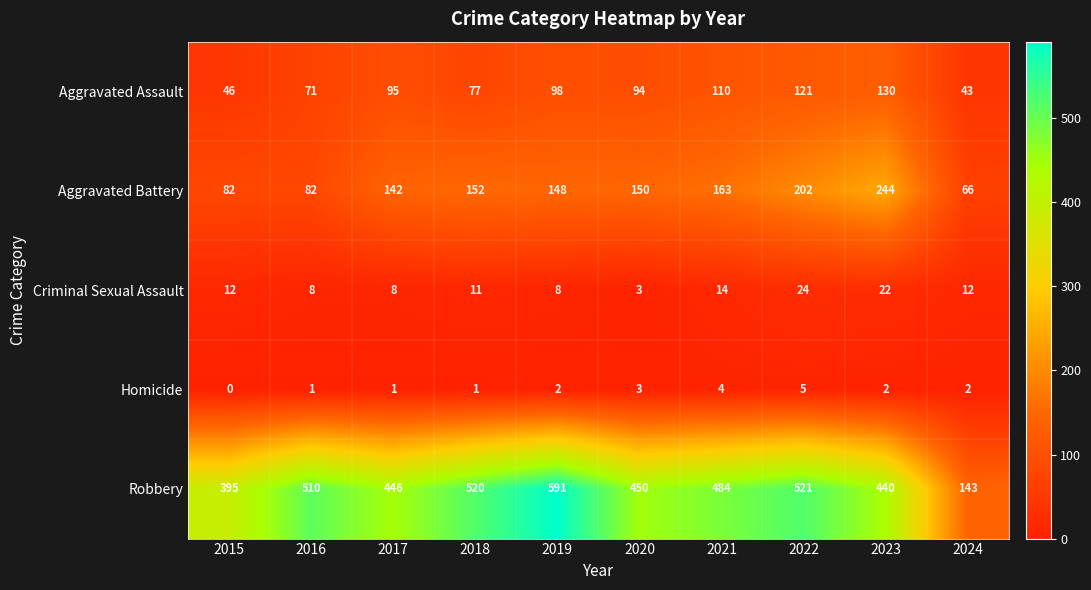

At which category is the sum across all series the highest?

2022